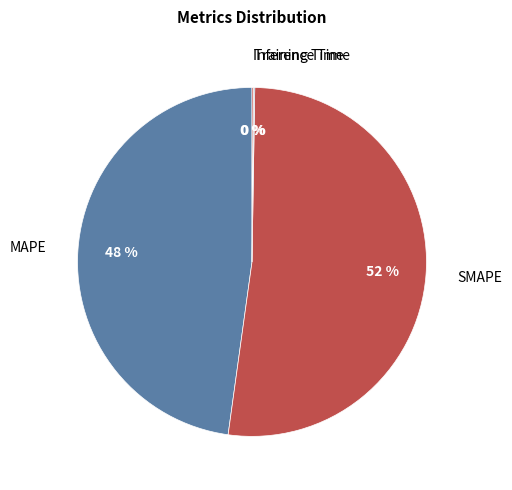

What percentage is the MAPE slice, to the nearest percent?

48%